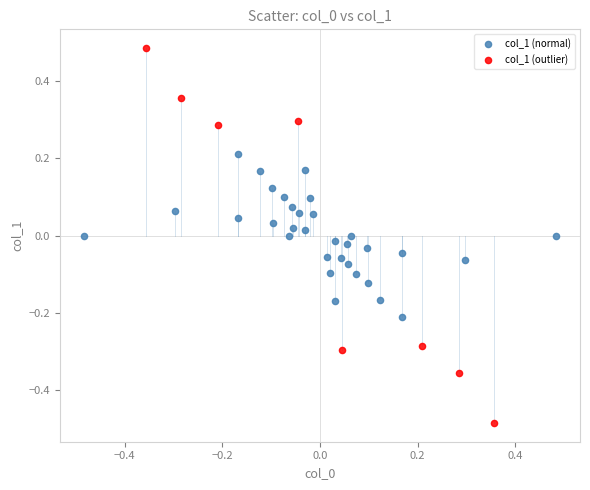

Which series reaches the minimum Y coordinate?

col_1 (outlier)